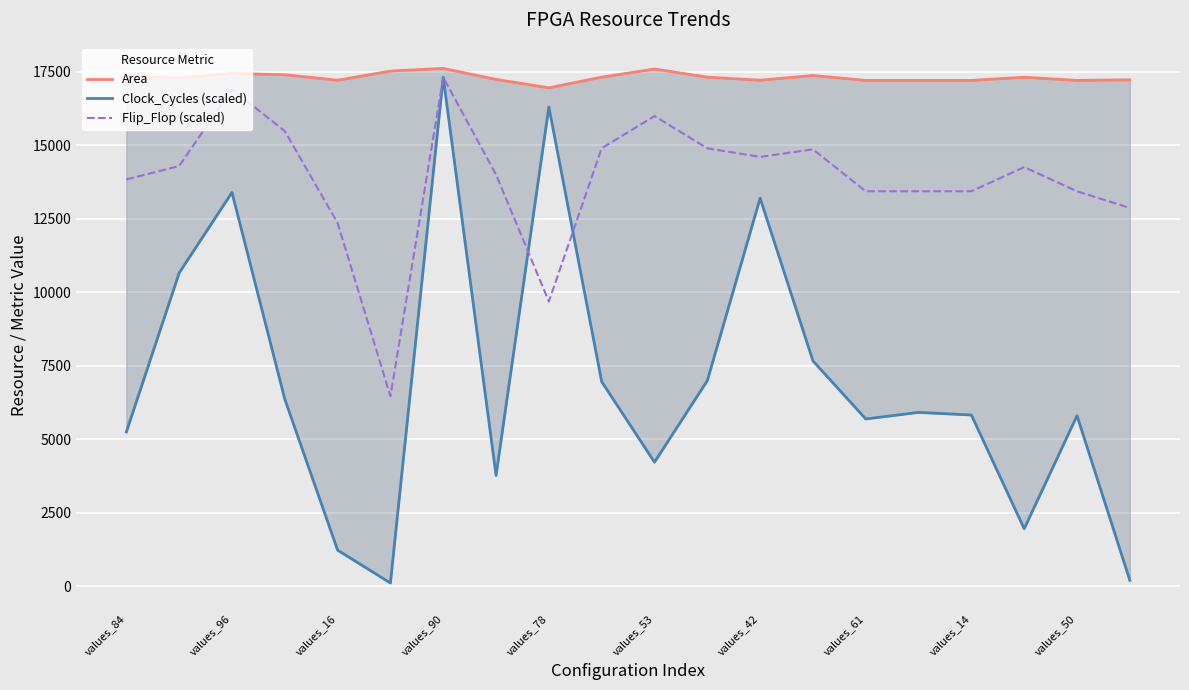

How many values in the Clock_Cycles (scaled) series exceed 5917?

10